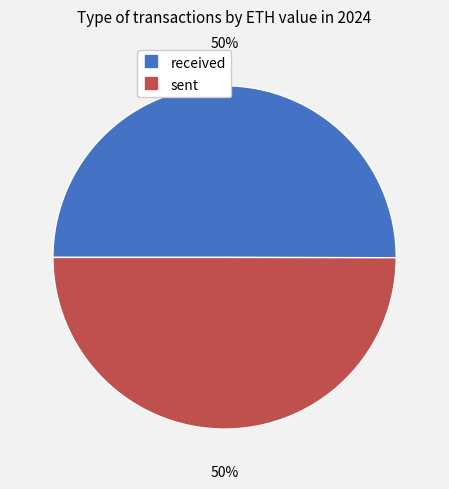

The sent slice represents 39% of the pie. True or false?

False